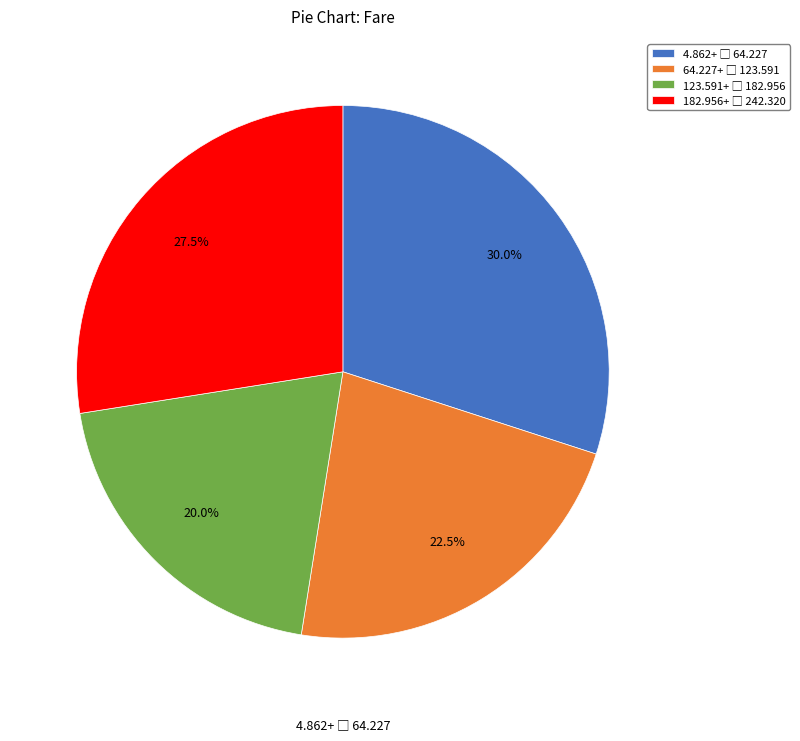

Is there a majority slice in this chart?

No